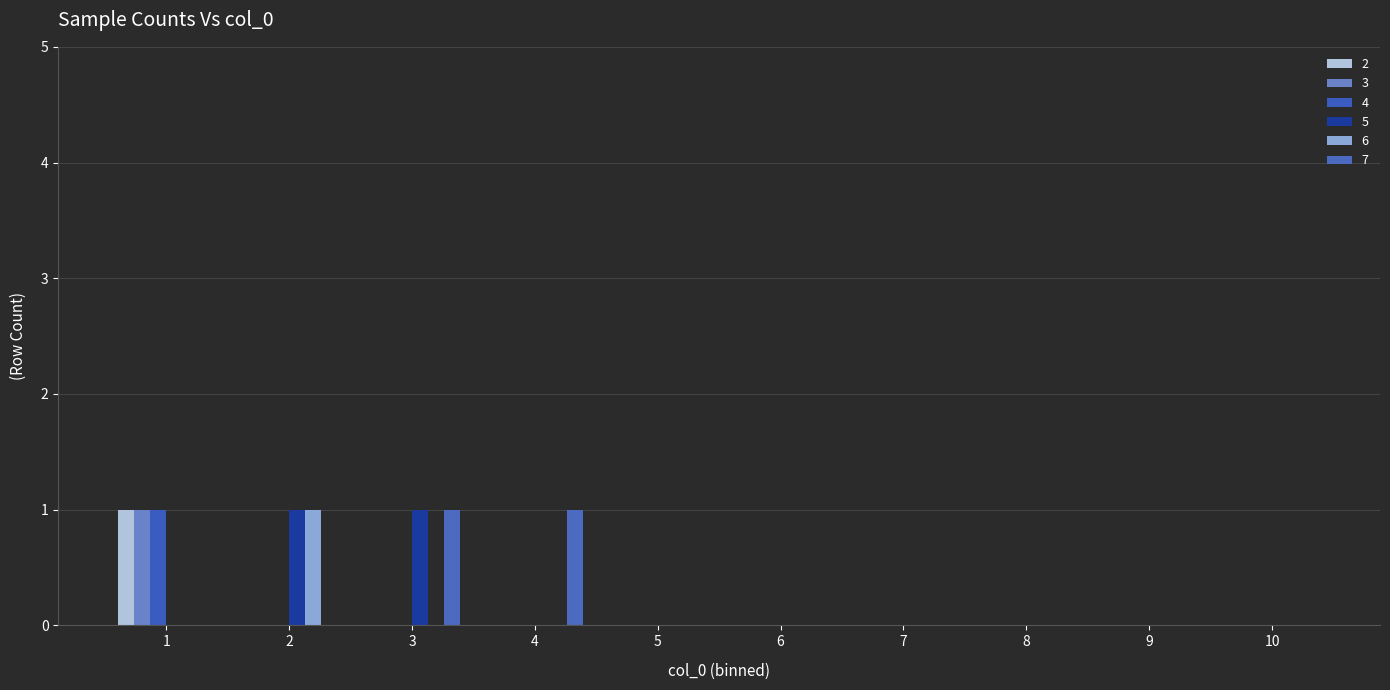

Which has a higher value, 9 or 4?

9